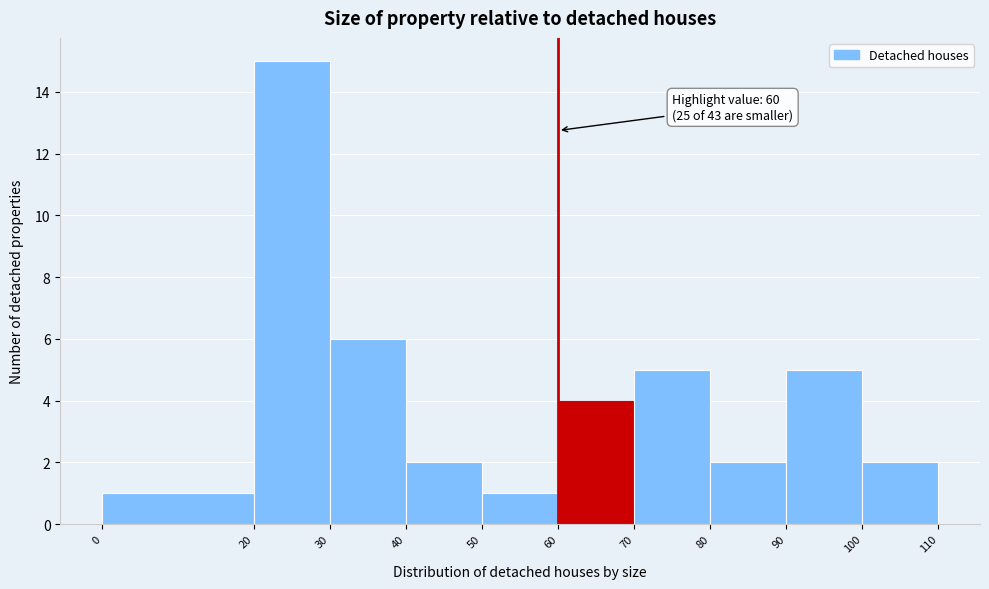

Over which range of the x-axis is the bar tallest?

20 to 30